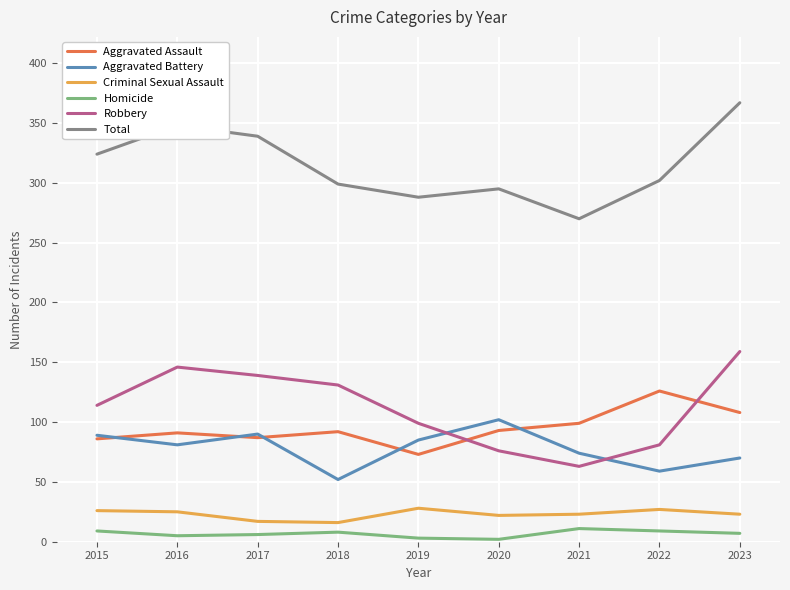

What is the average value of the Aggravated Battery series?

78